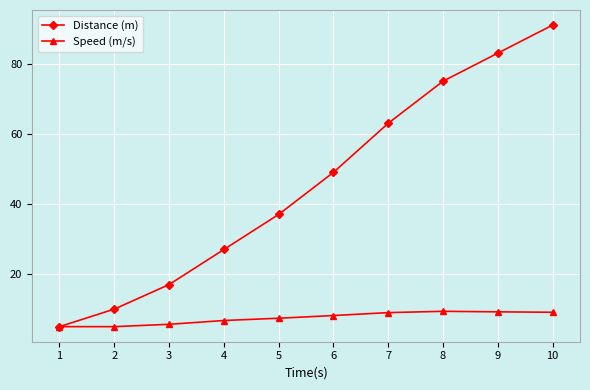

What is the minimum value for Distance (m)?

5.0